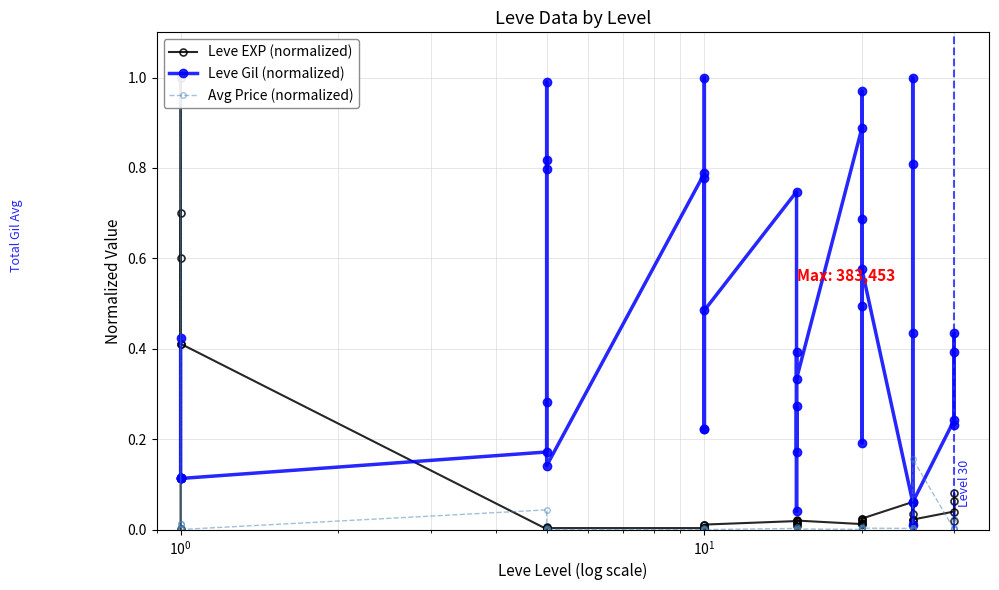

After their last crossing, which series has the higher values: Leve EXP (normalized) or Avg Price (normalized)?

Leve EXP (normalized)